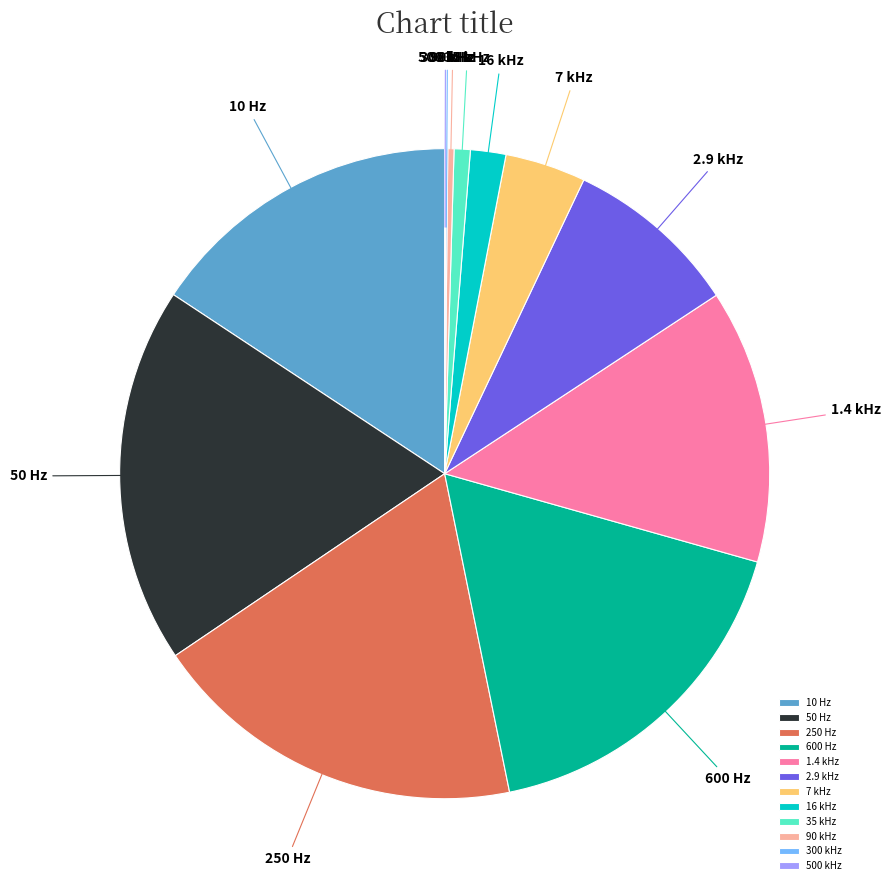

Do 7 kHz and 1.4 kHz together represent more than half of the pie?

No